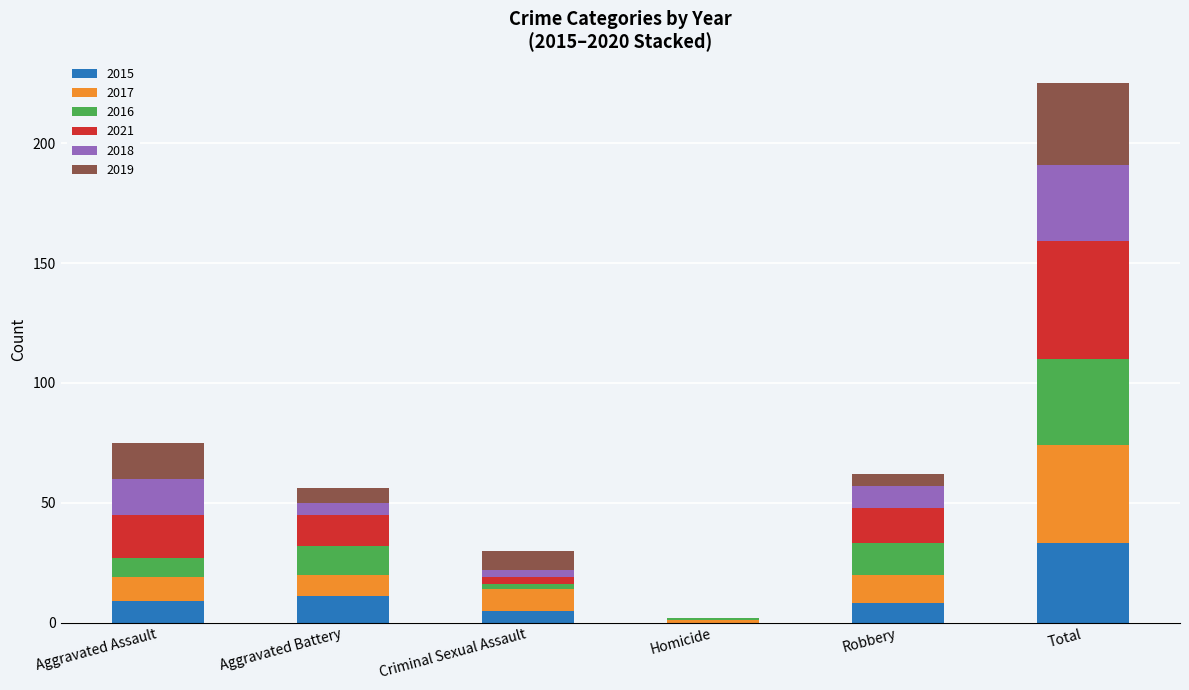

What is the total value across all series at Criminal Sexual Assault?

30